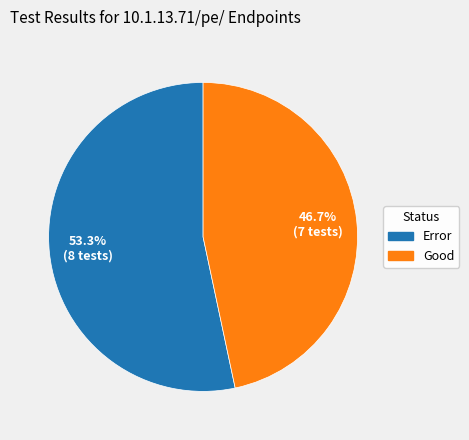

Approximately how many times larger is the value at Error compared to Good?

1.1